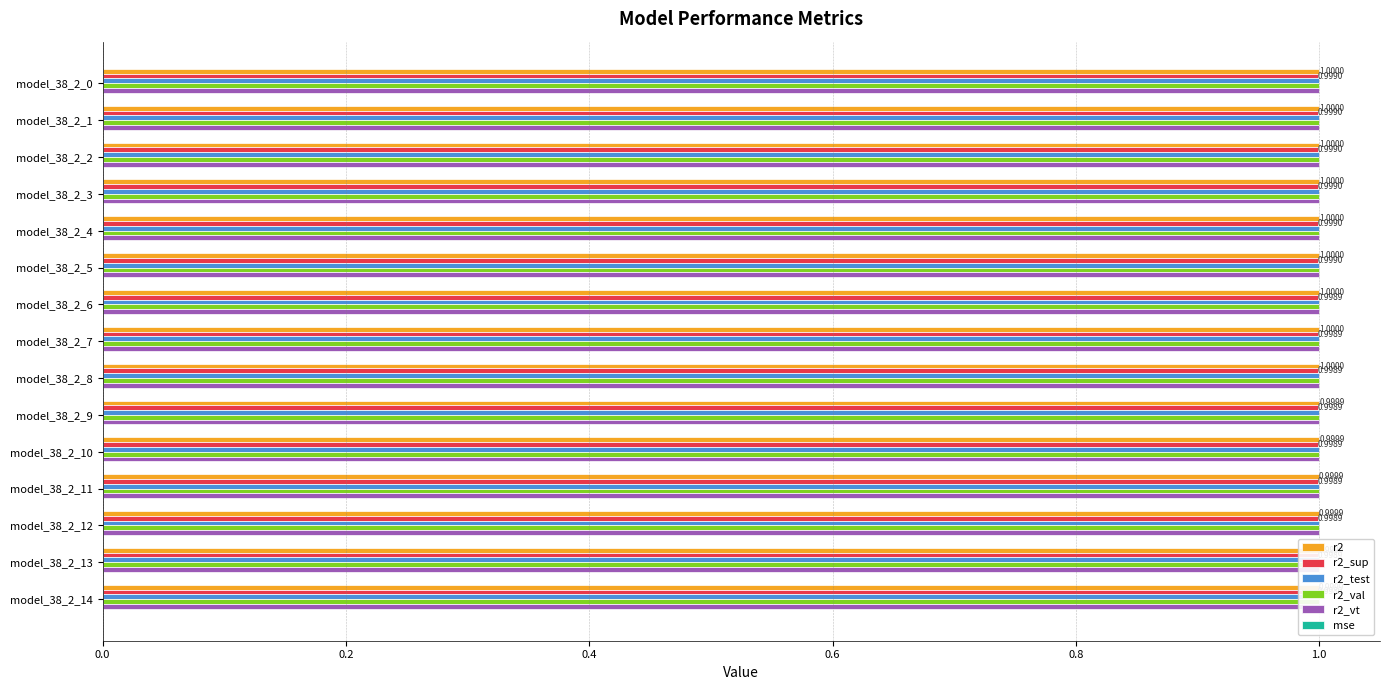

At model_38_2_1, list the series in order from largest to smallest.

r2_test, r2, r2_vt, r2_val, r2_sup, mse